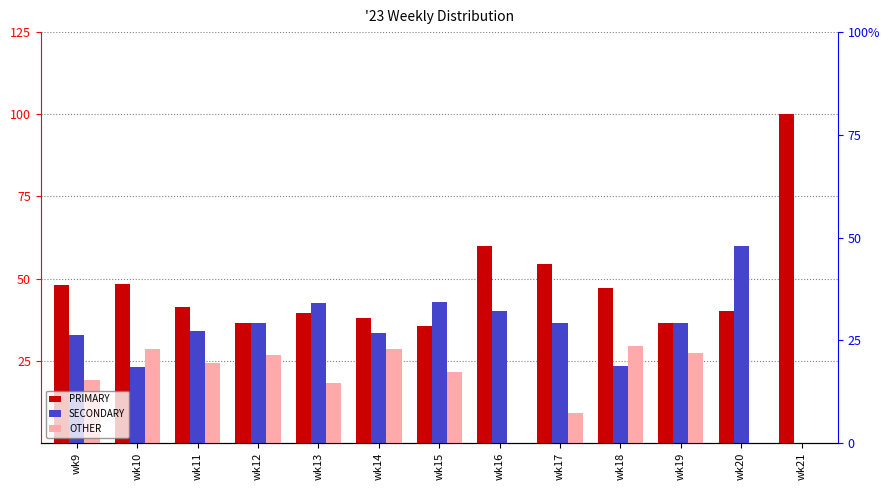

How many groups of bars are there?

13